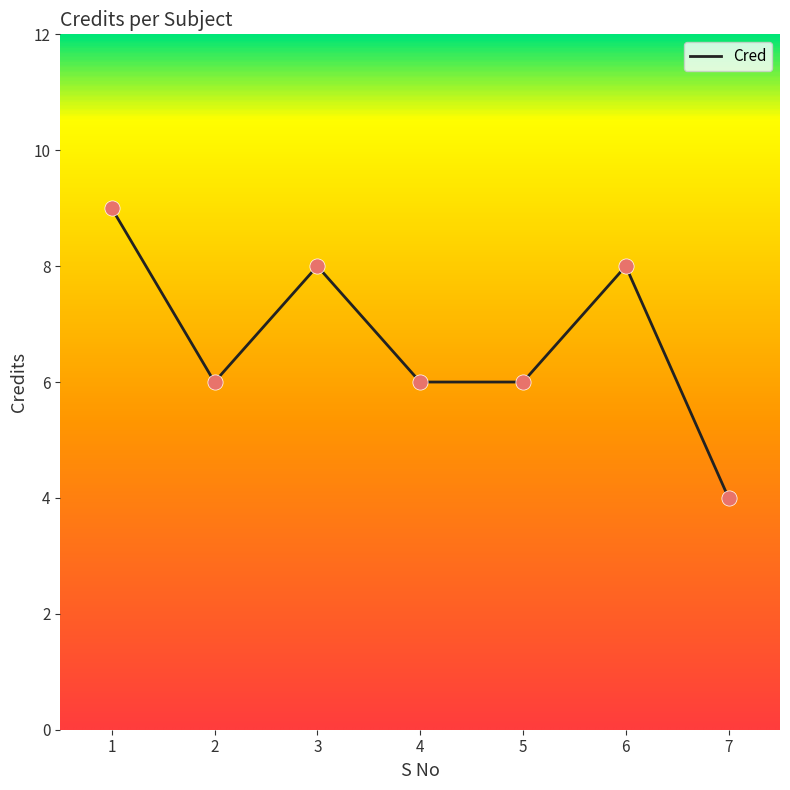

What is the ratio of the value at 6 to the value at 3?

1.0